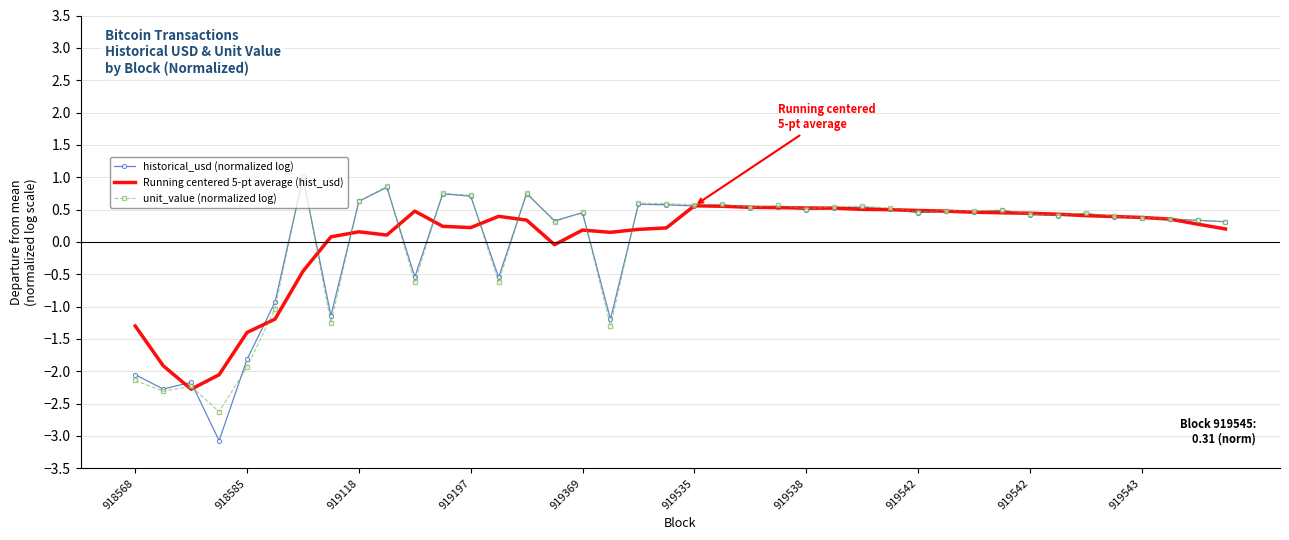

Which series has the largest range (max minus min)?

historical_usd (normalized log)